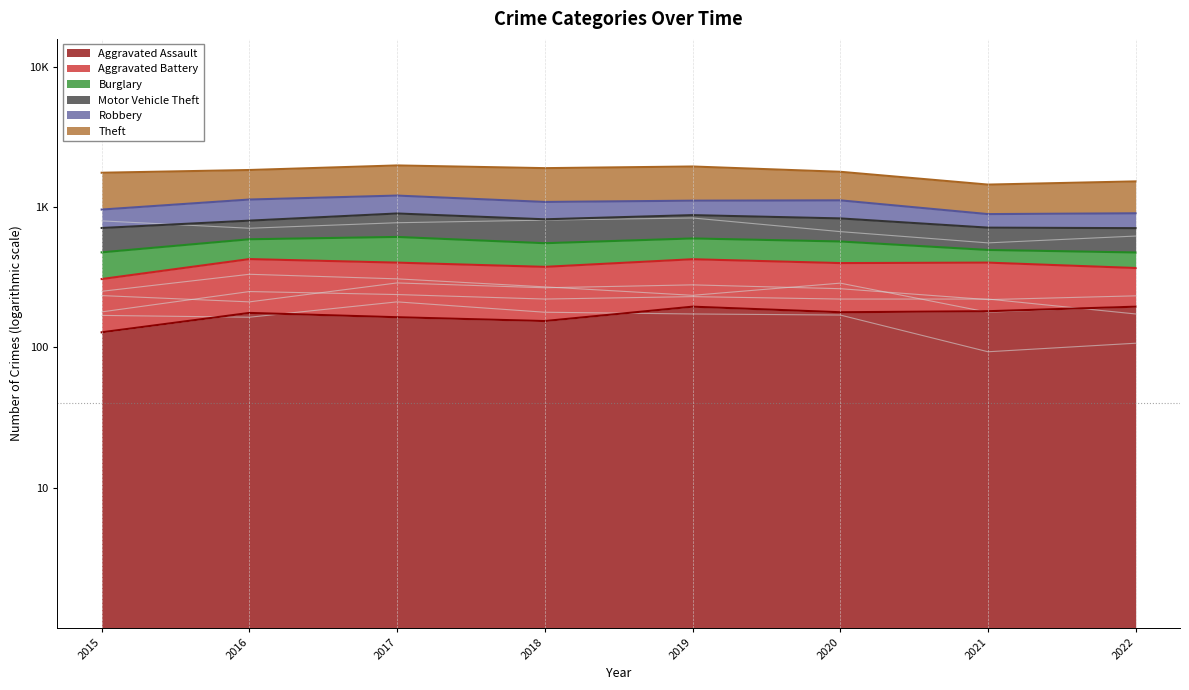

How many data points does each series have?

8